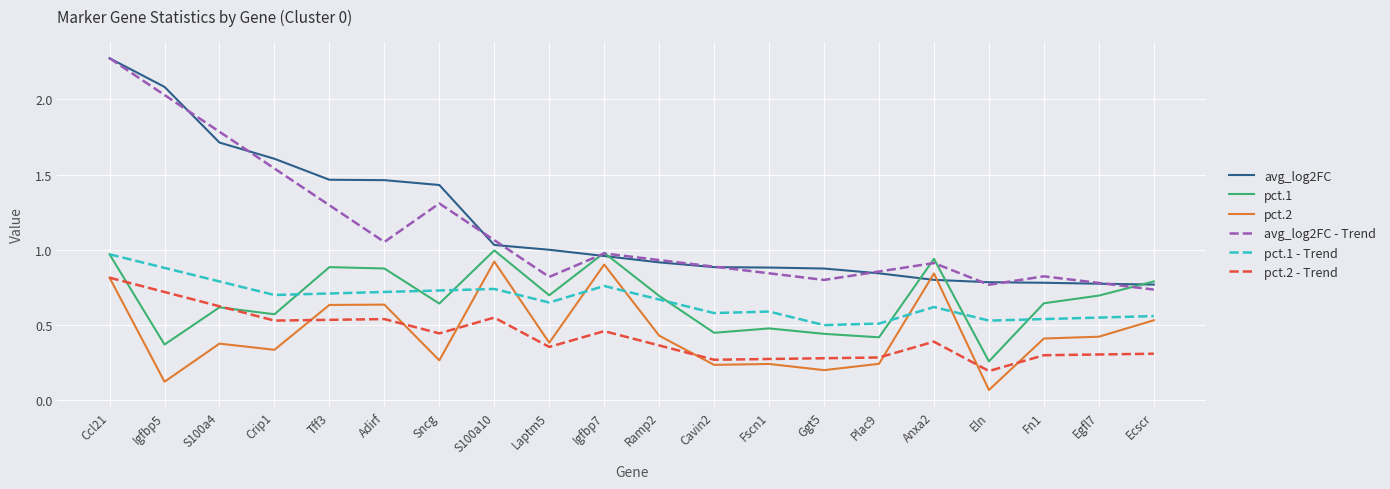

True or false: pct.2 - Trend and avg_log2FC cross at least once.

False